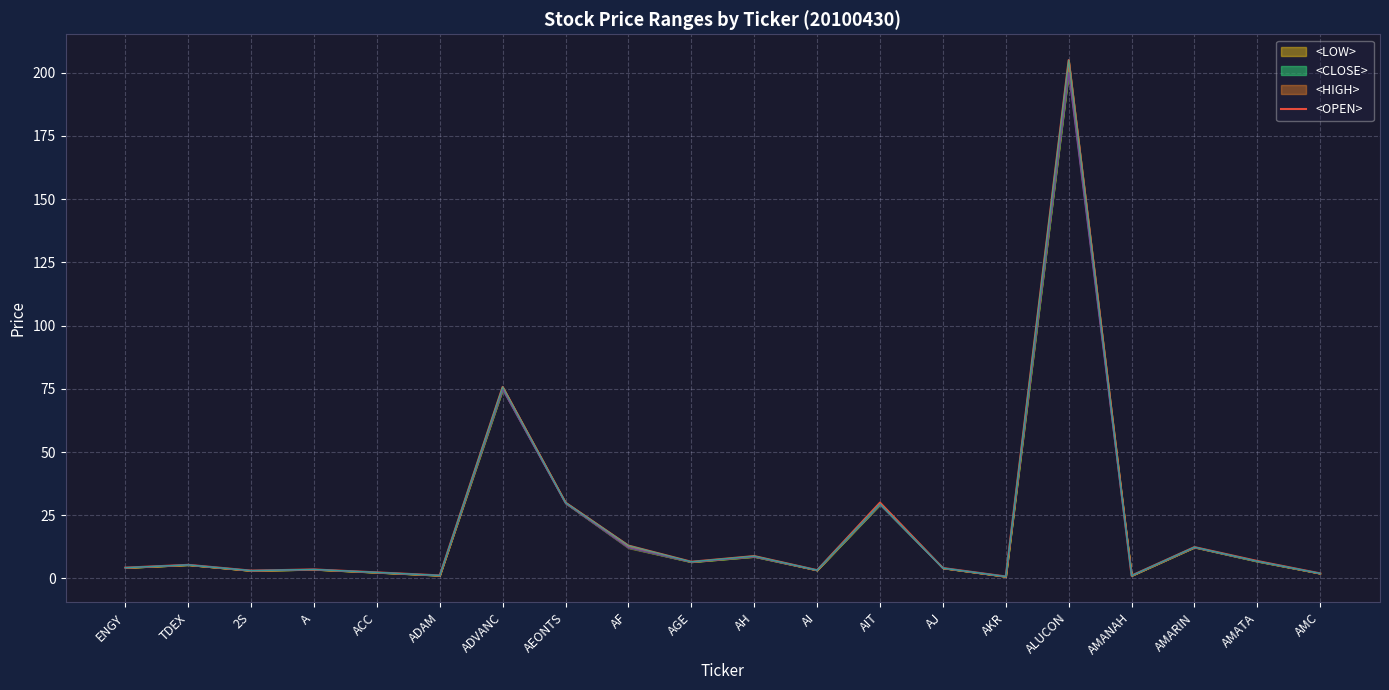

Count the number of categories in the chart.

20